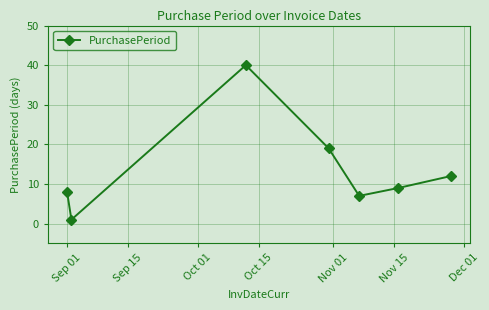

How many interior local valleys (lower than both neighbors) does the data have?

2